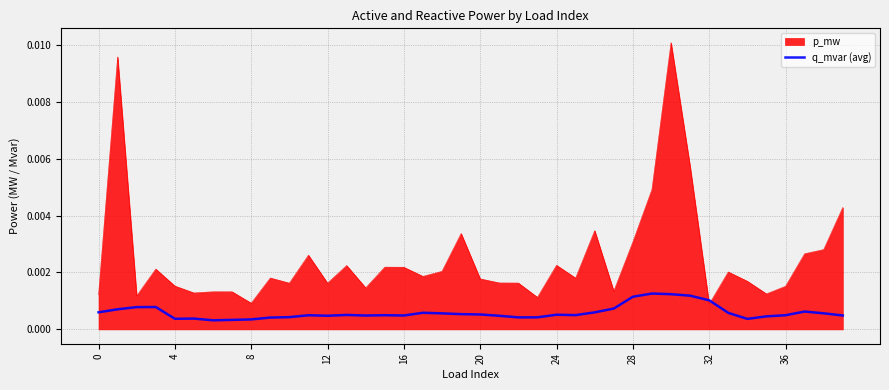

Which series has the largest total across all categories?

p_mw